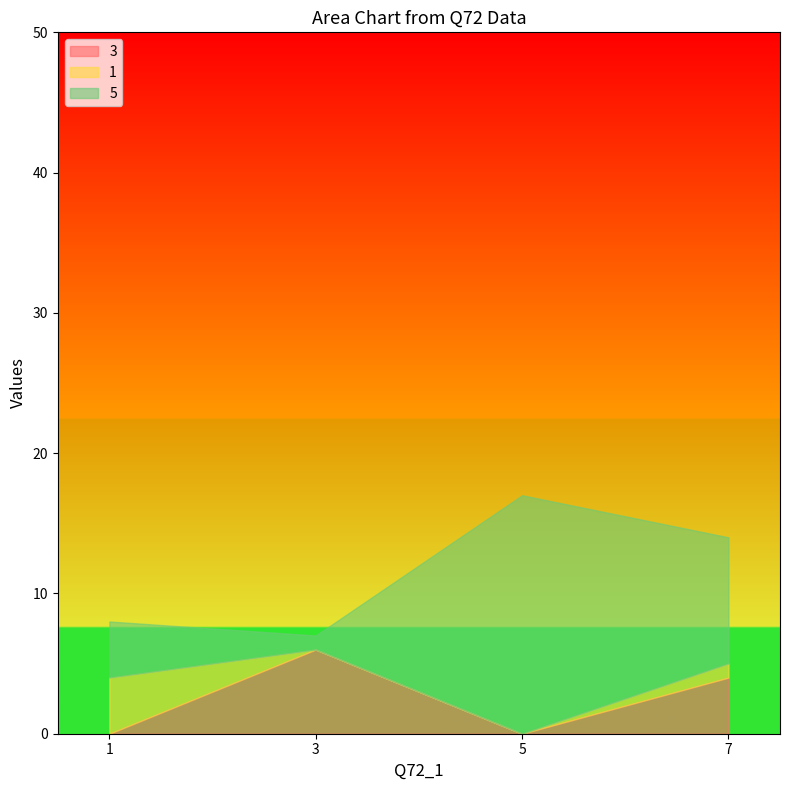

Which series has the largest total across all categories?

5